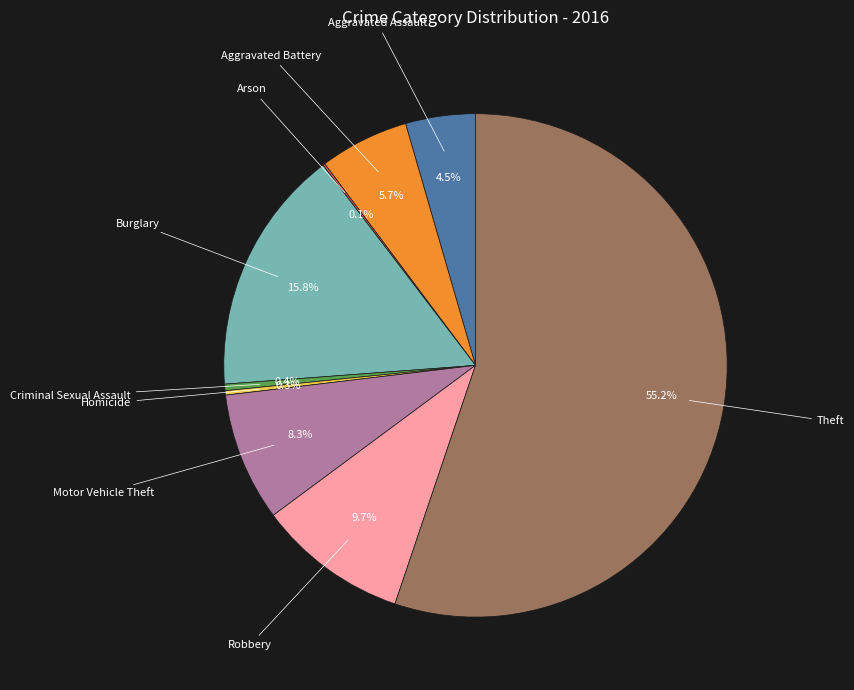

Do Aggravated Assault and Burglary together represent more than half of the pie?

No